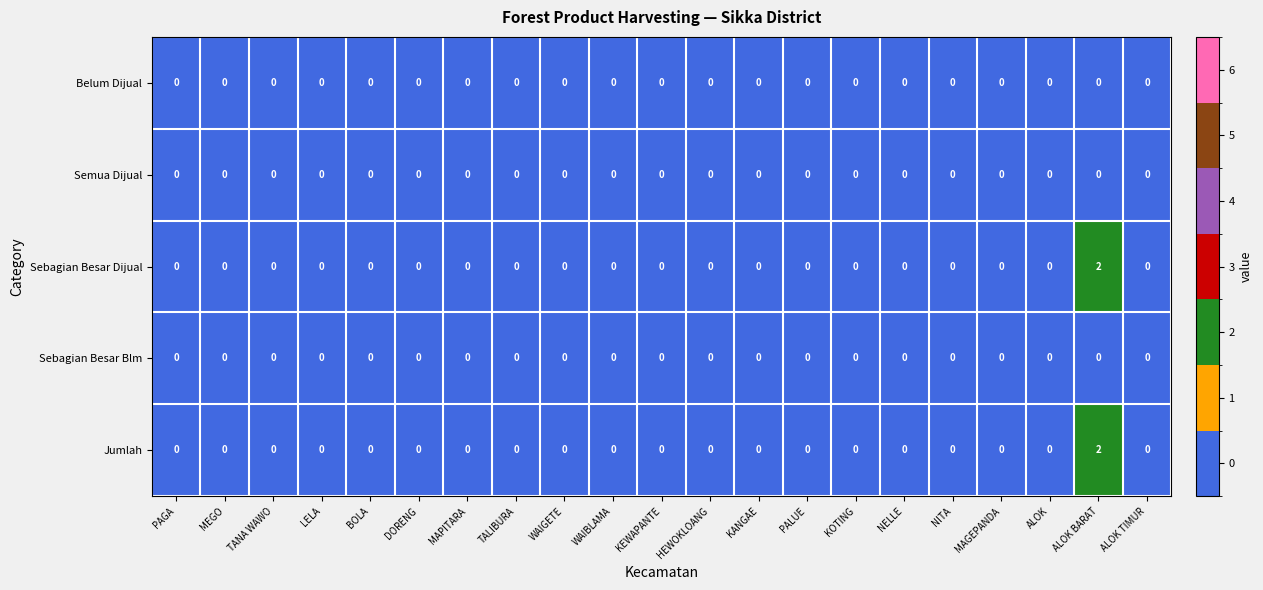

The value of Sebagian Besar Blm at NELLE is 0. True or false?

True